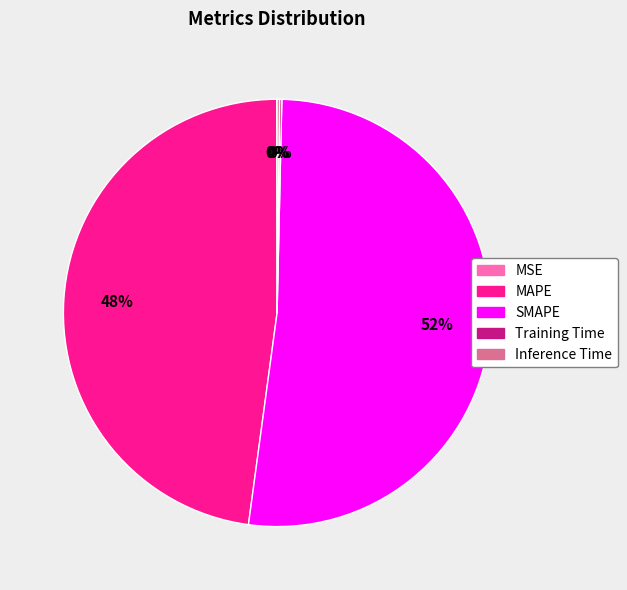

To the nearest percent, what is the difference between the largest and smallest slice percentages?

52%